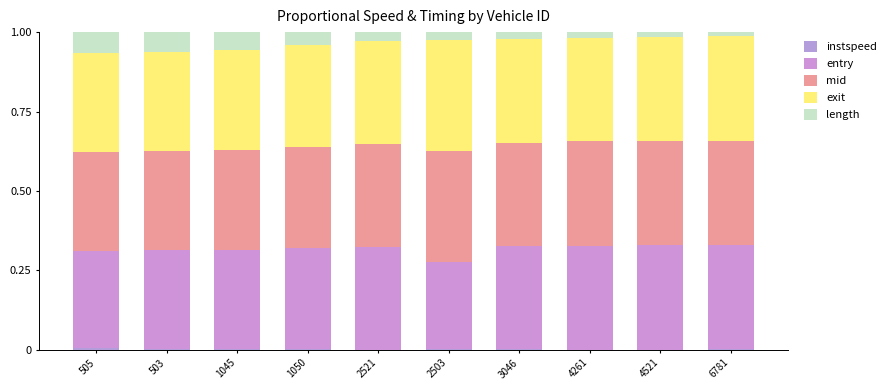

How many data points does each series have?

10